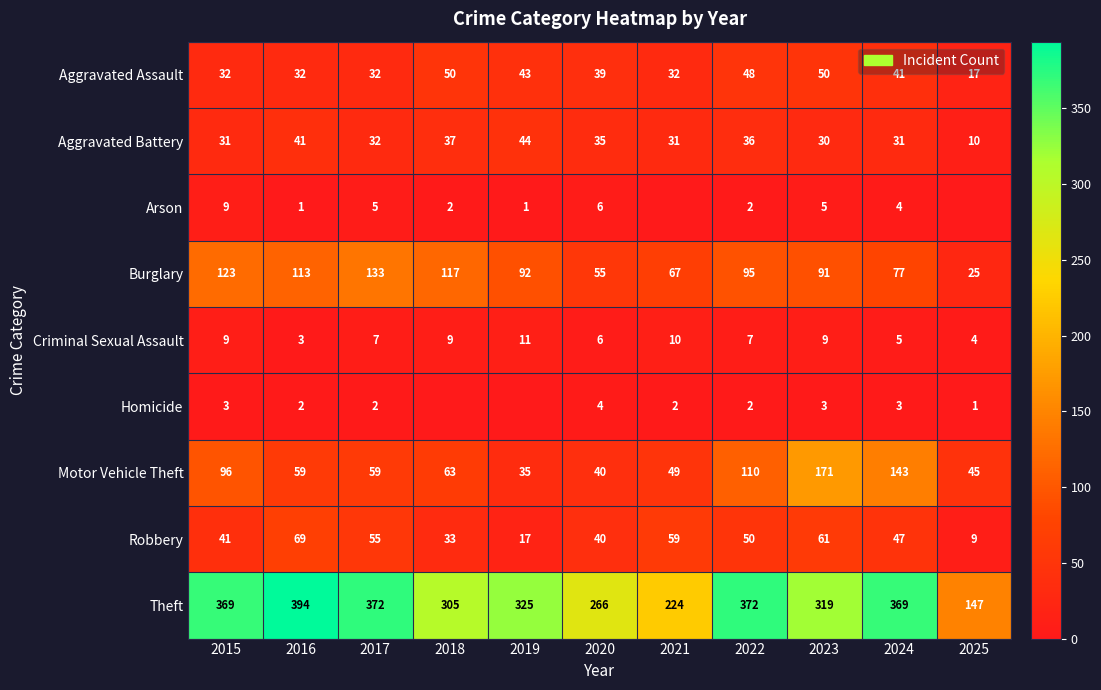

What is the sum of the Aggravated Battery values at 2019 and 2016?

85